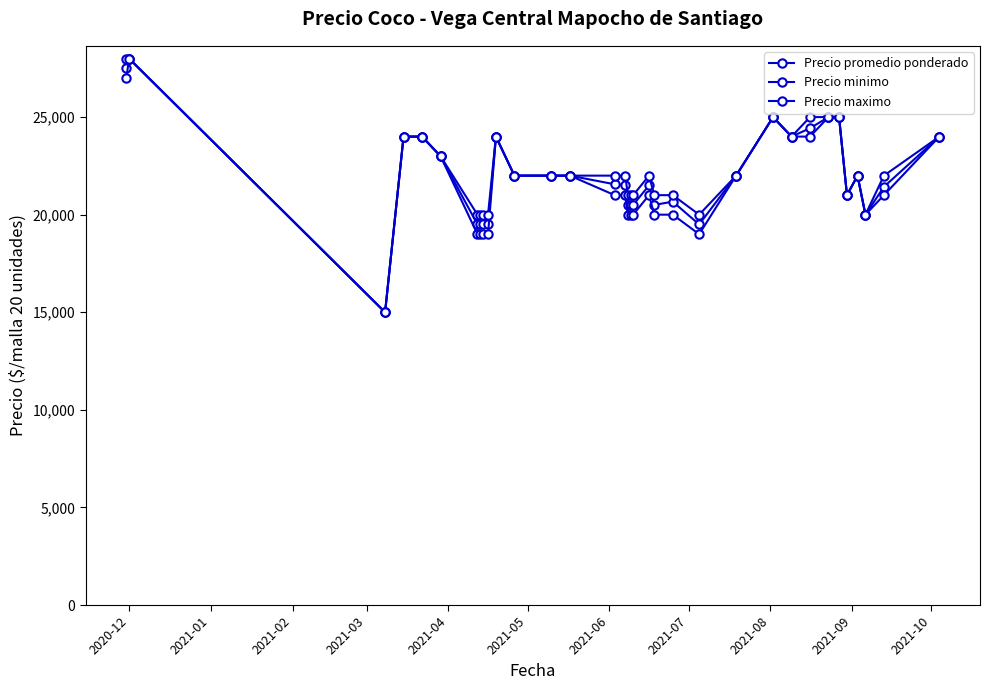

Reading left to right, what are all the values shown in this chart?

Precio promedio ponderado: 27500	28000	15000	24000	24000	23000	19500	19500	19500	19500	24000	22000	22000	22000	21556	21500	20500	20500	20500	21500	20500	20667	19500	22000	25000	24000	24429	25000	25000	21000	22000	20000	21429	24000
Precio minimo: 27000	28000	15000	24000	24000	23000	19000	19000	19000	19000	24000	22000	22000	22000	21000	21000	20000	20000	20000	21000	20000	20000	19000	22000	25000	24000	24000	25000	25000	21000	22000	20000	21000	24000
Precio maximo: 28000	28000	15000	24000	24000	23000	20000	20000	20000	20000	24000	22000	22000	22000	22000	22000	21000	21000	21000	22000	21000	21000	20000	22000	25000	24000	25000	25000	25000	21000	22000	20000	22000	24000